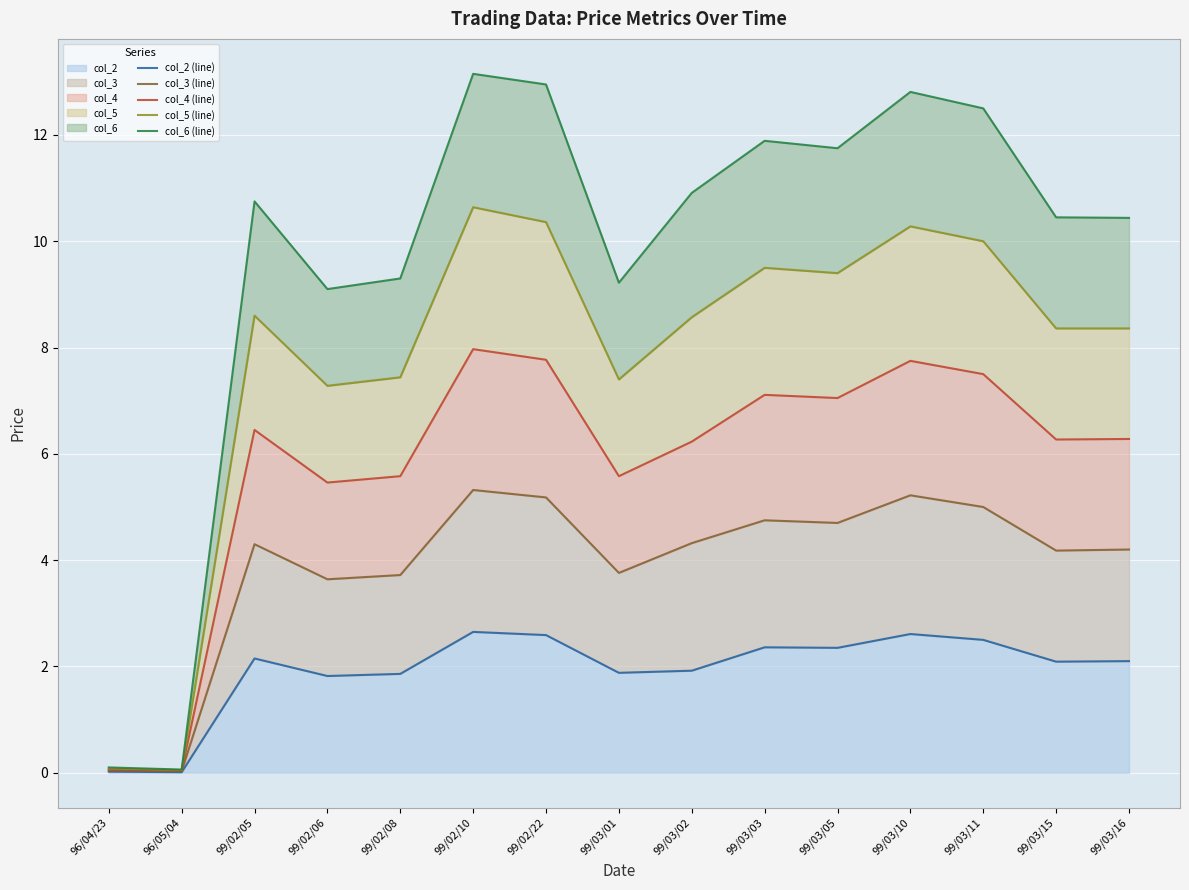

Which series has the largest total across all categories?

col_6 (line)